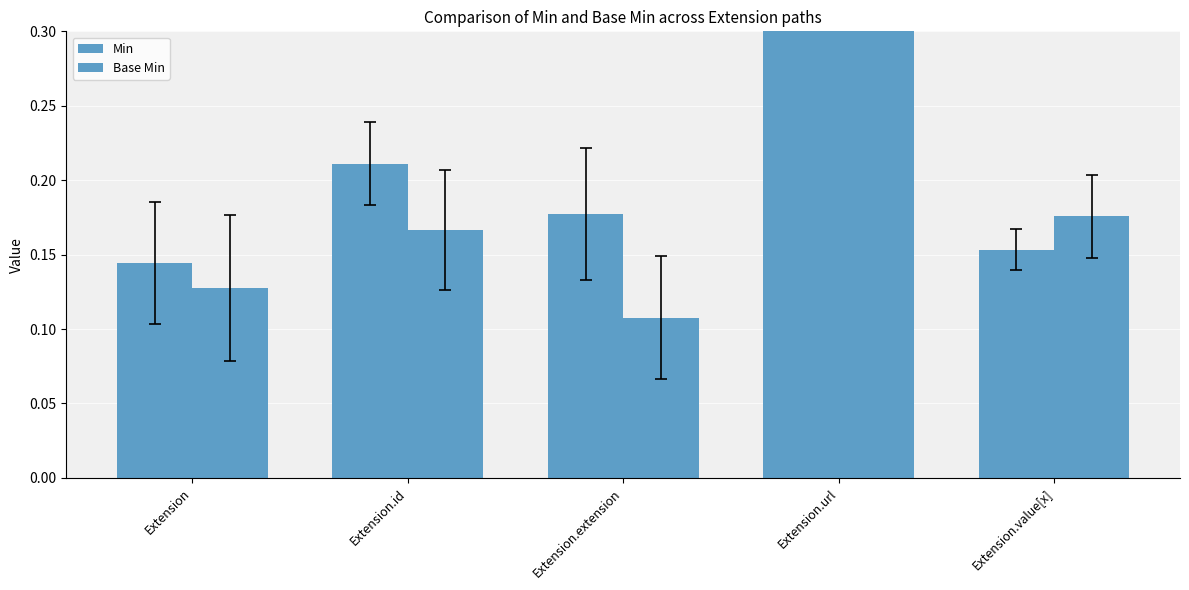

Which series has the largest total across all categories?

Min